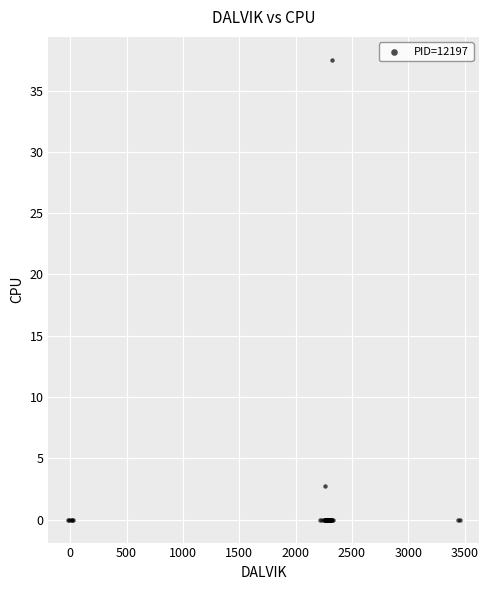

What Y value in the scatter plot is closest to 18?

2.7